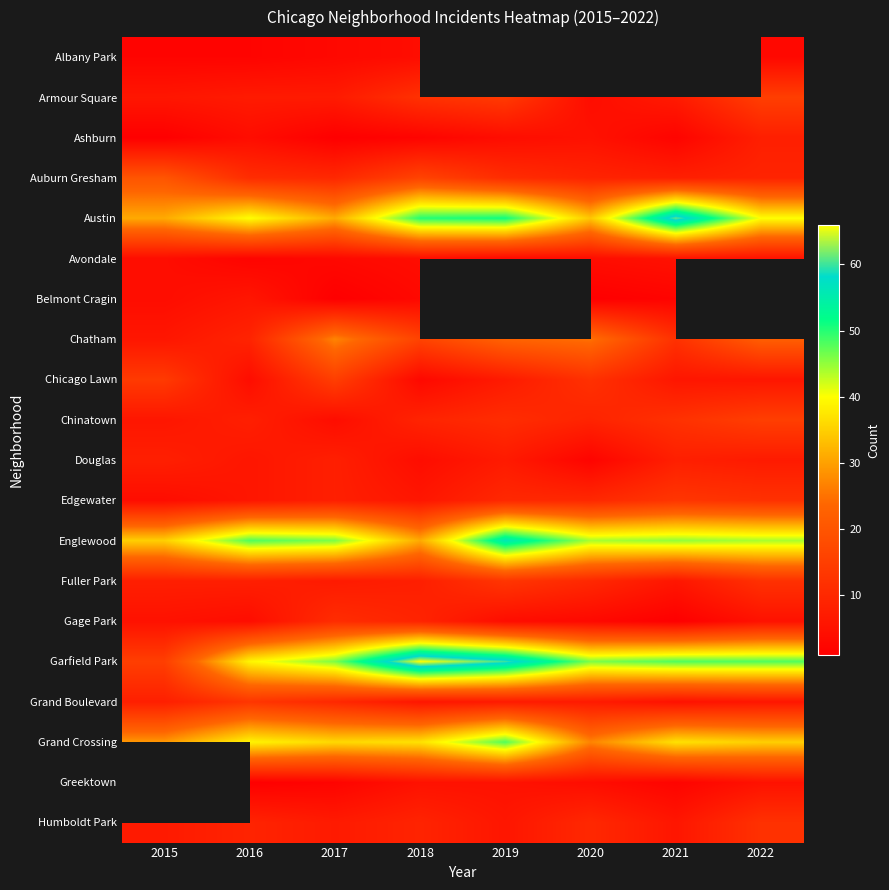

Is the value of Avondale at 2015 greater than the value of Greektown at 2017?

Yes